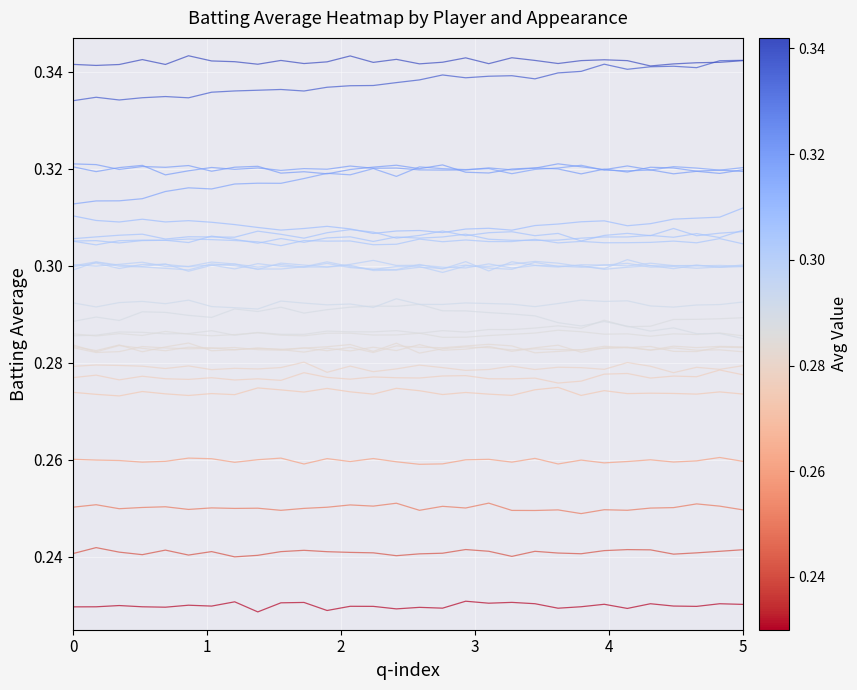

How many distinct data groups are displayed?

27